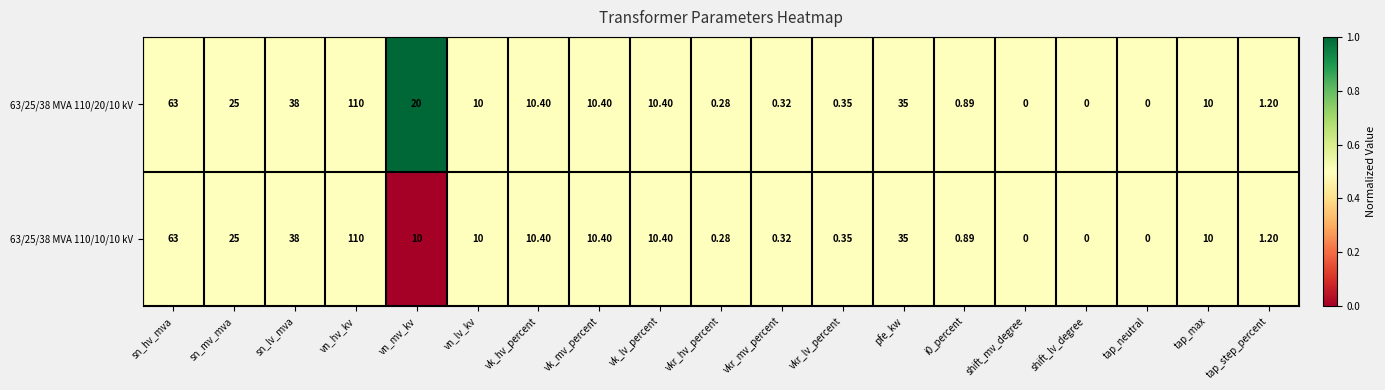

Where does the 63/25/38 MVA 110/20/10 kV series first go above 10?

sn_hv_mva